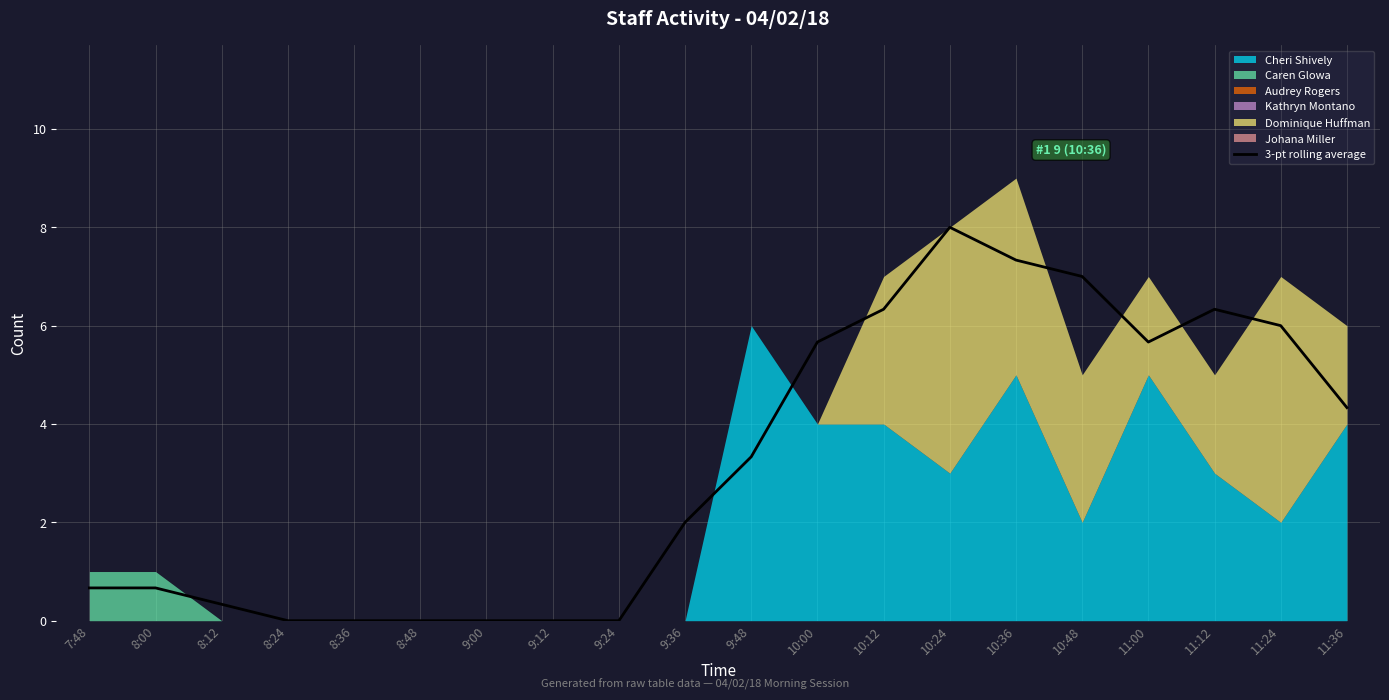

Reading left to right, what are all the values shown in this chart?

7:48=0.7	8:00=0.7	8:12=0.3	8:24=0.0	8:36=0.0	8:48=0.0	9:00=0.0	9:12=0.0	9:24=0.0	9:36=2.0	9:48=3.3	10:00=5.7	10:12=6.3	10:24=8.0	10:36=7.3	10:48=7.0	11:00=5.7	11:12=6.3	11:24=6.0	11:36=4.3